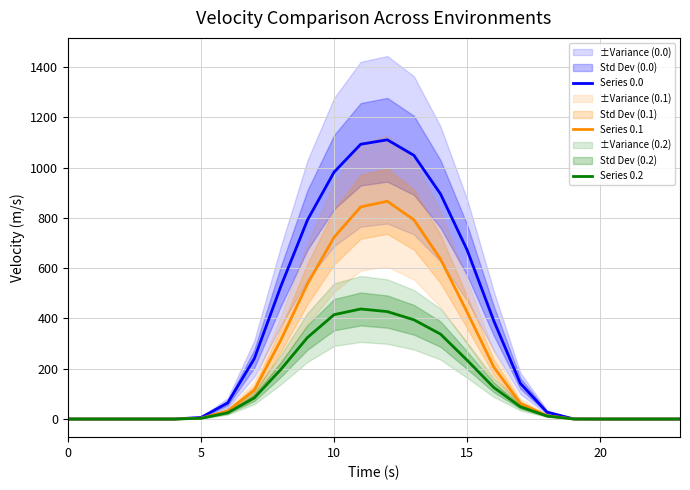

True or false: Series 0.0 has a value of 99.5 at 6.

False